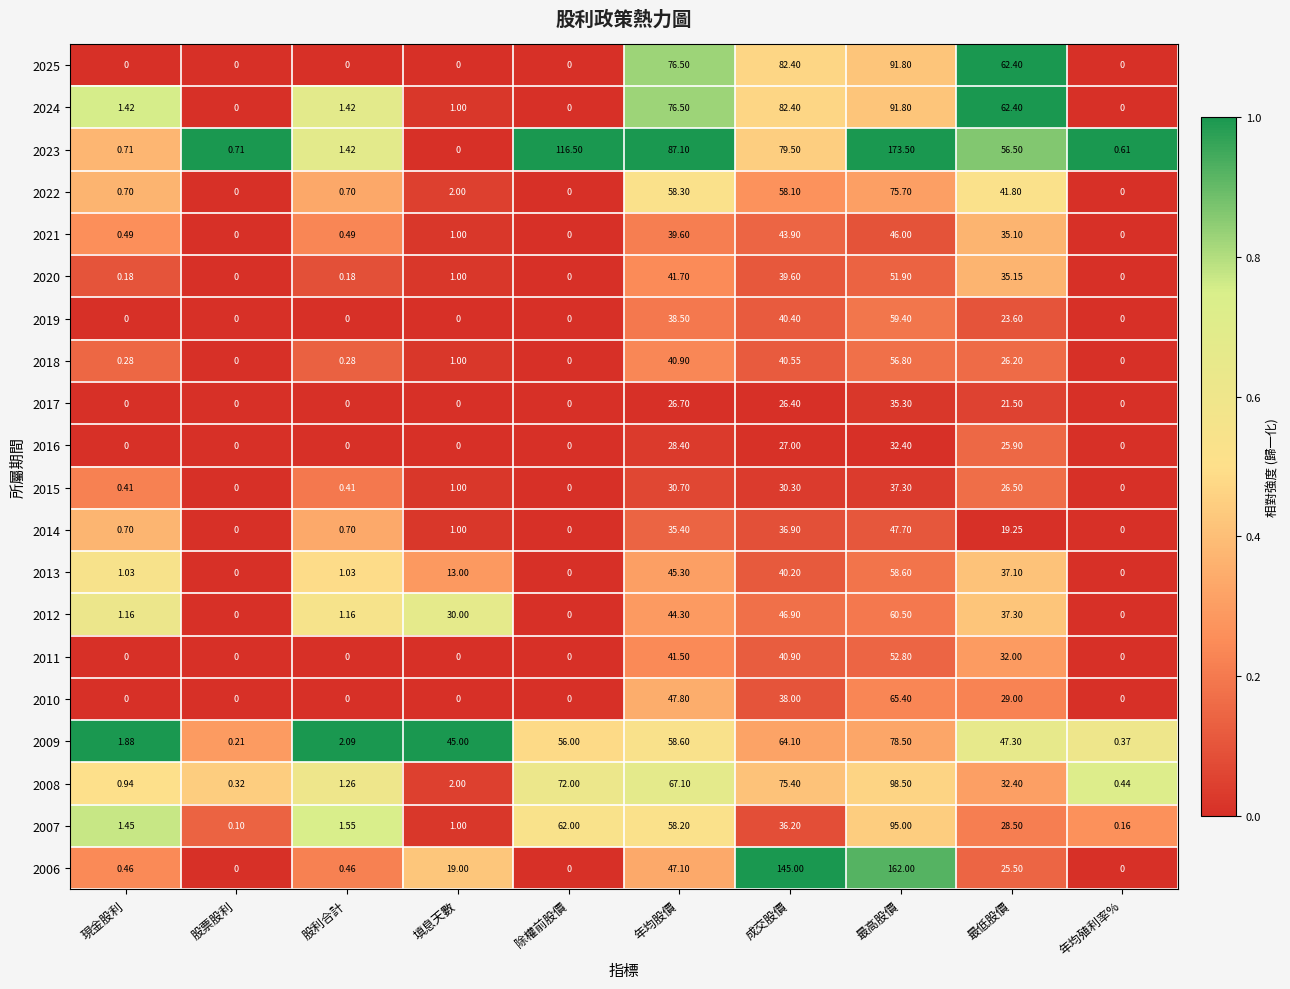

What is the spread (max minus min) of values at 股利合計?

2.1